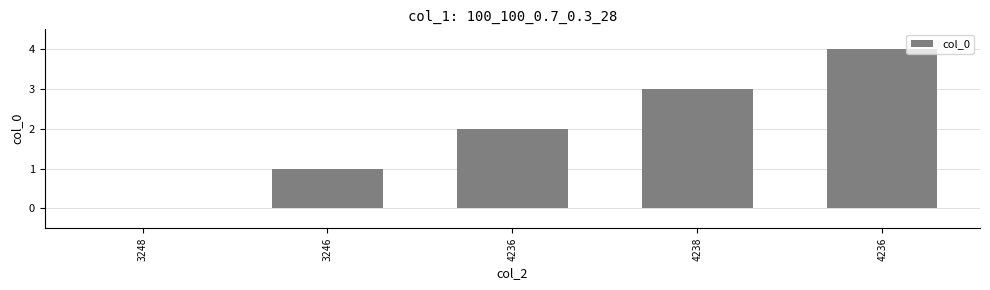

The chart shows a value of 0 at 3248. True or false?

True